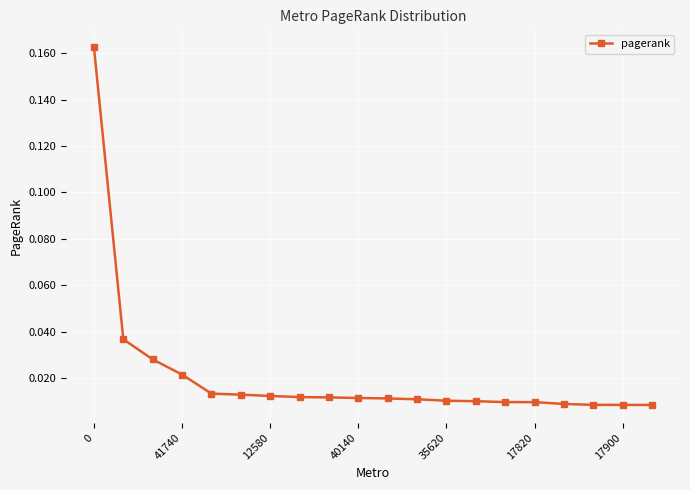

What is the sum of all values?

0.4